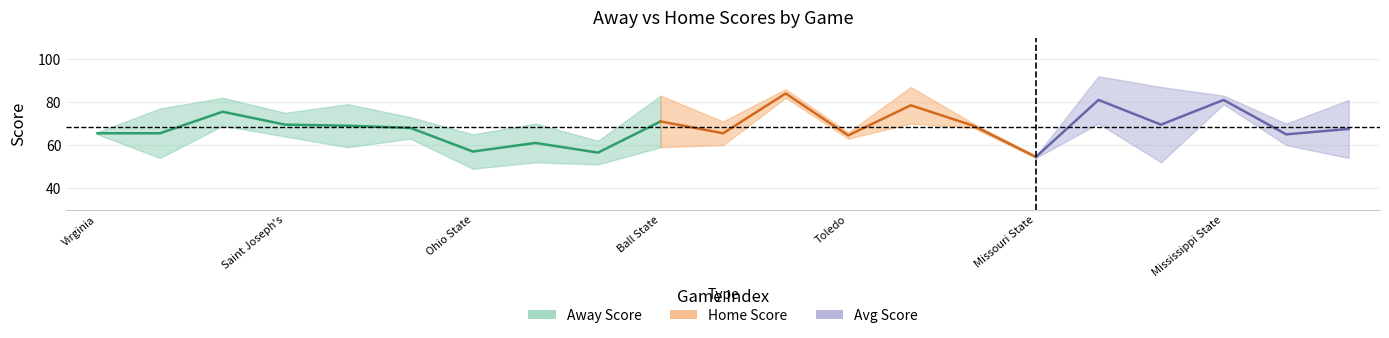

Which category has the lowest value in the Away Score series?

Ohio State